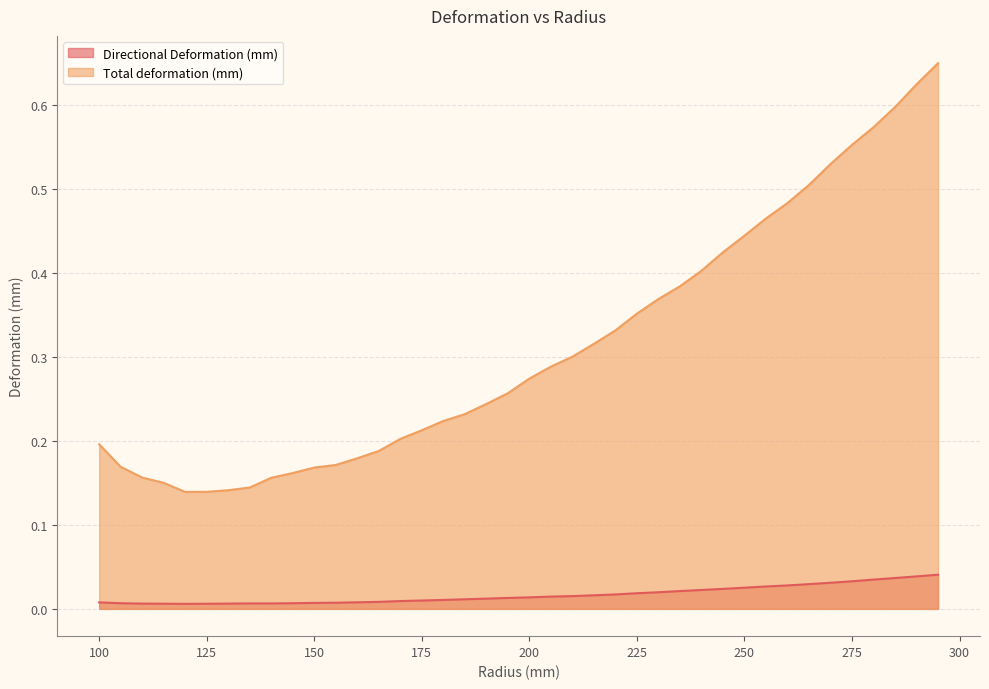

What is the total value across all series at 130?

0.1